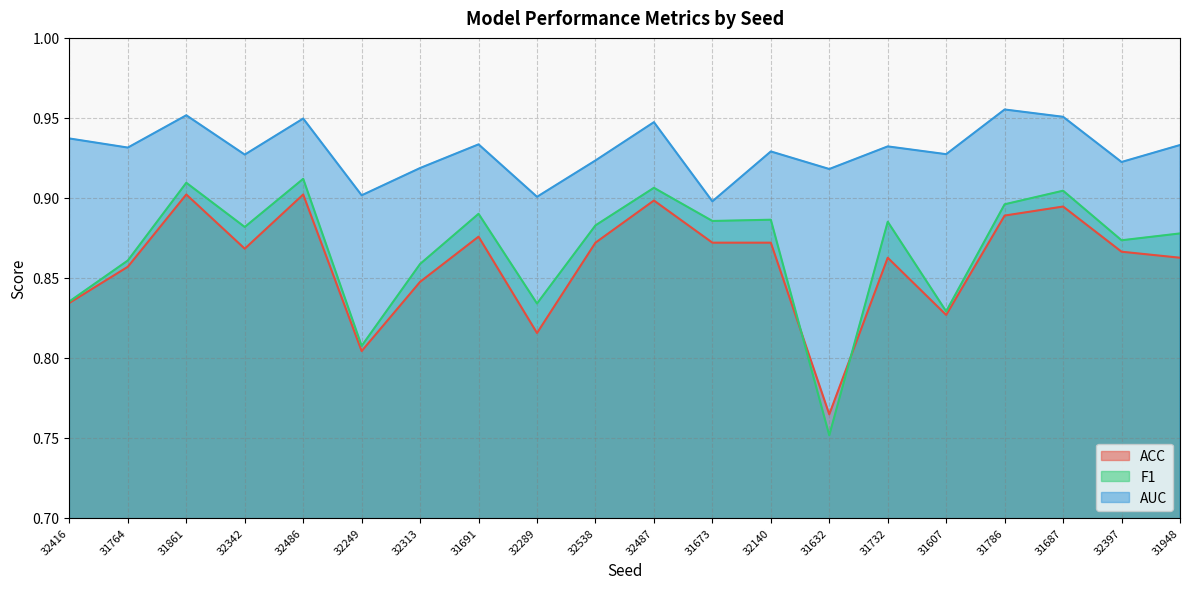

The ACC series shows 1.2 at 32397. True or false?

False